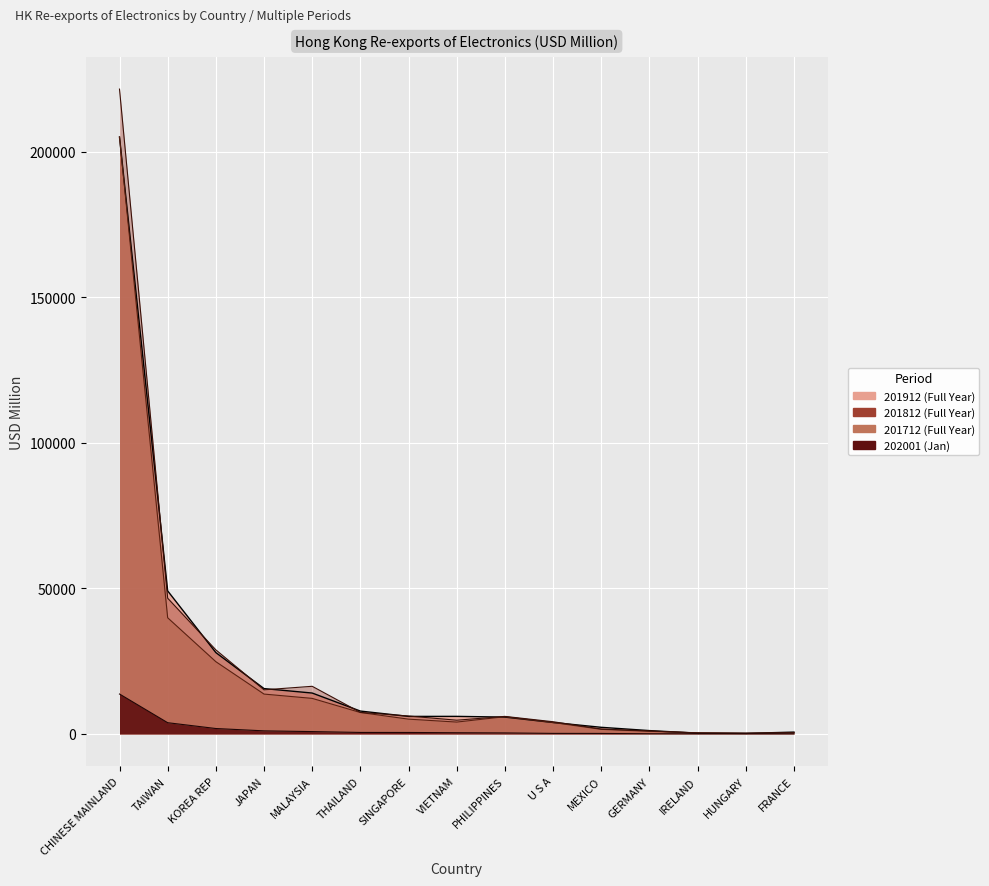

What is the value of the 201812 point at the 1st from the left?

221519.5